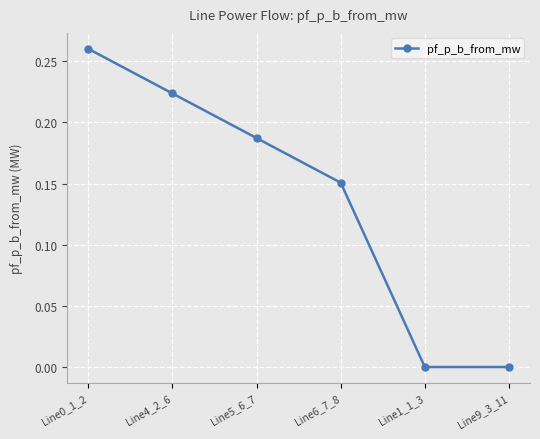

True or false: there are more than 1 points higher than both neighbors.

False